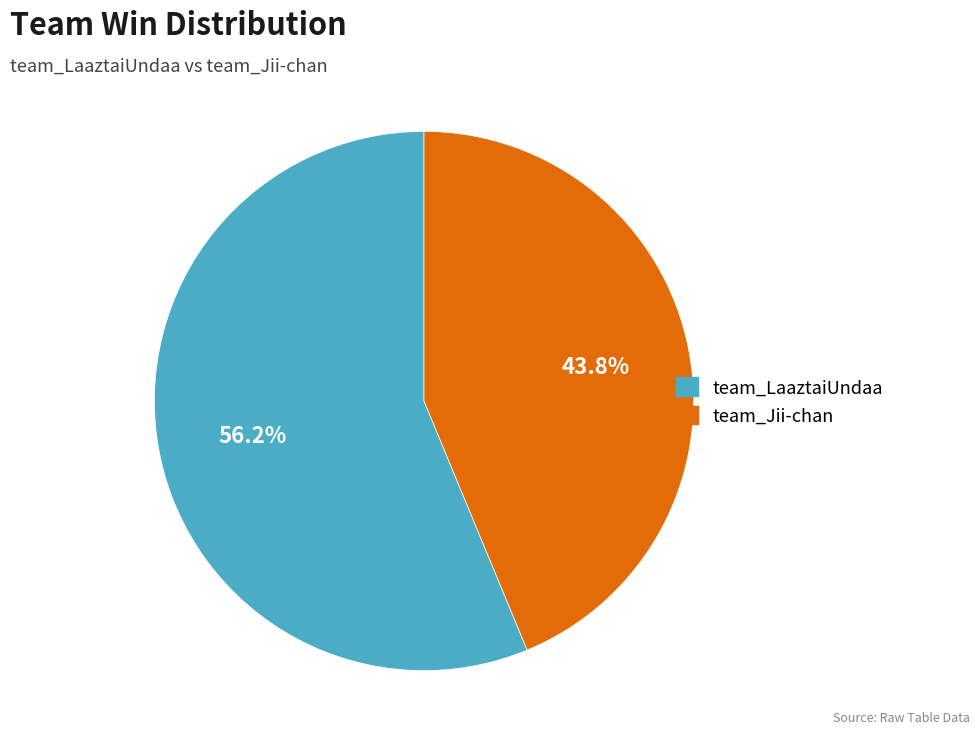

Count the number of slices in the pie.

2